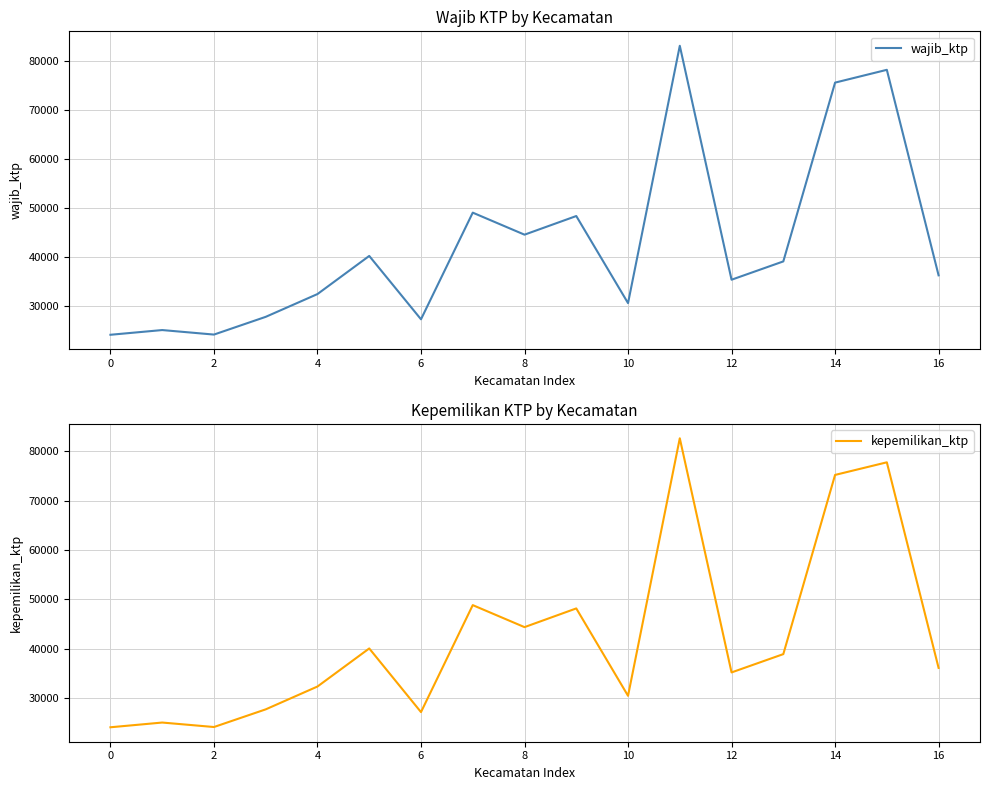

In wajib_ktp, how many points are higher than both neighbors (excluding endpoints)?

6